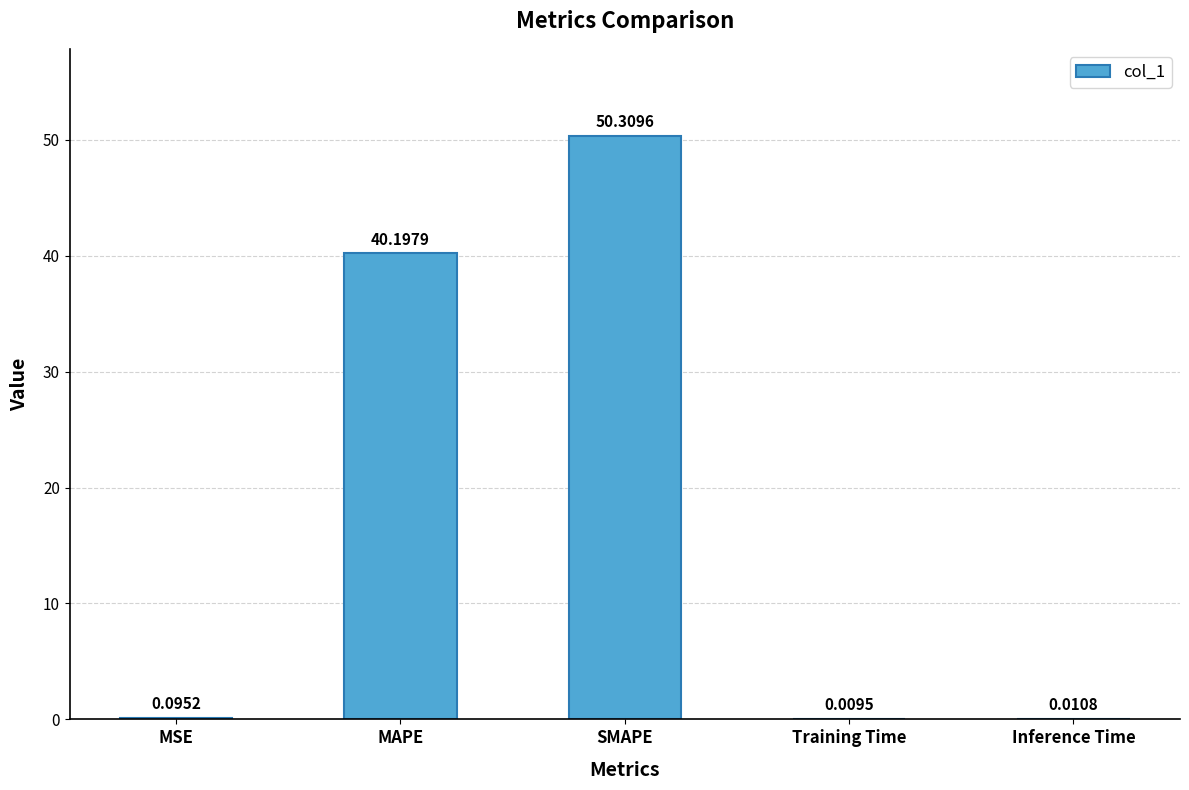

What is the sum of the values at MSE and MAPE?

40.3